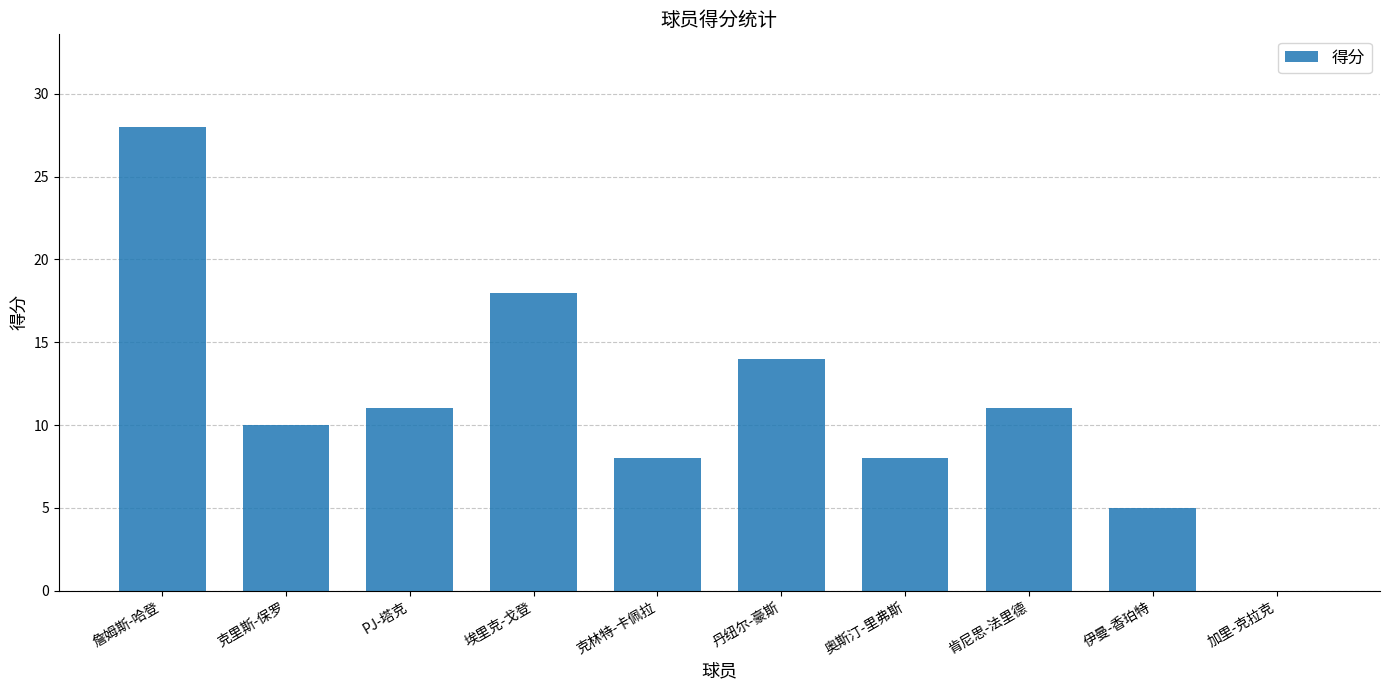

Reading right to left, transcribe all the data shown in this chart.

0	5	11	8	14	8	18	11	10	28